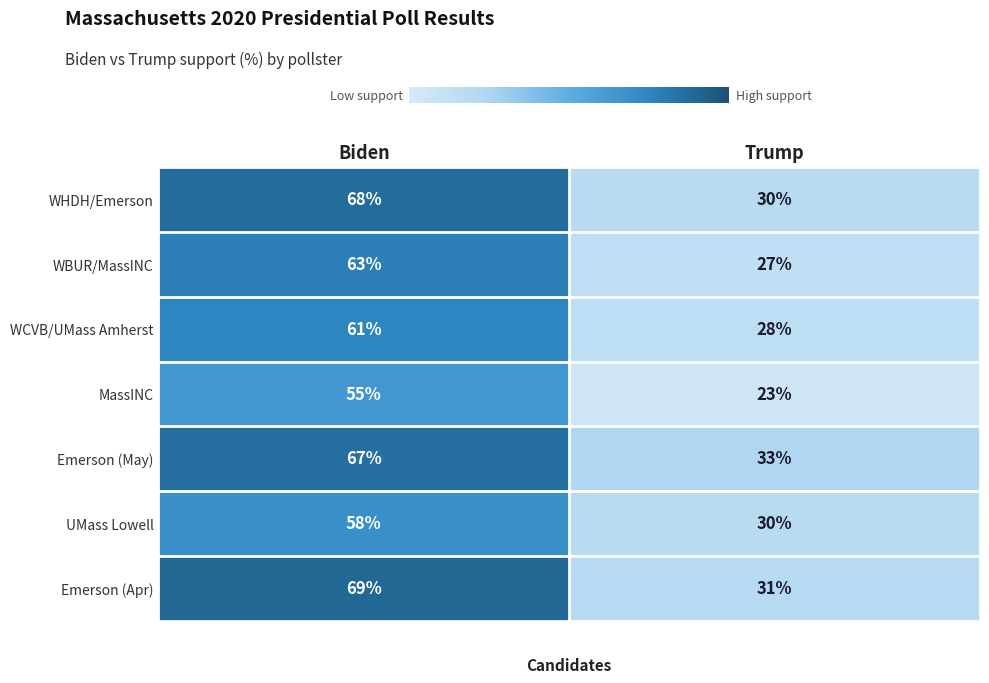

At which category does the chart reach its peak across all series?

Biden